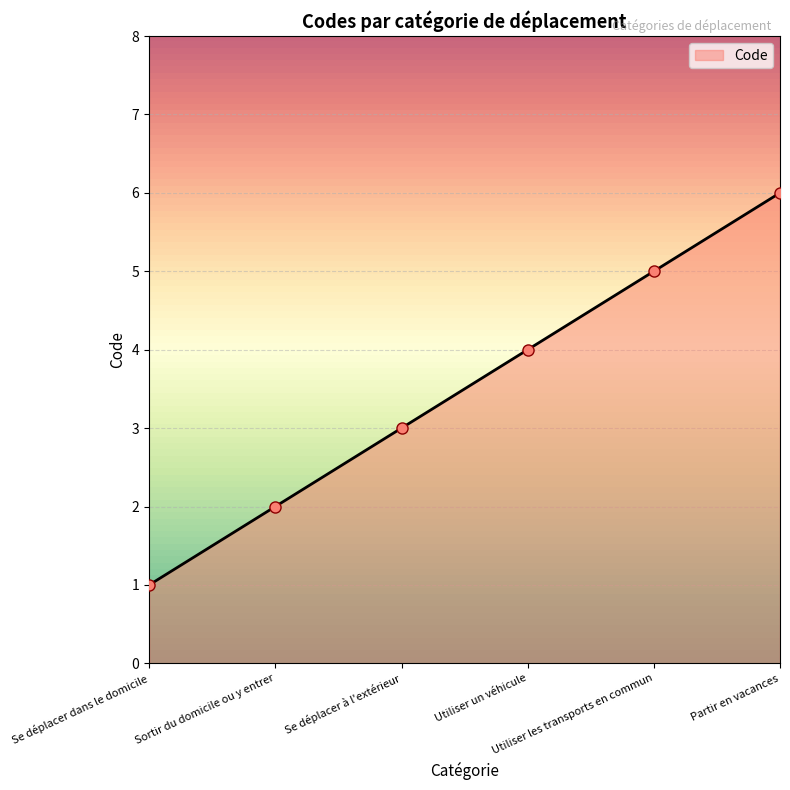

Count the values in the range 2 to 5.

4